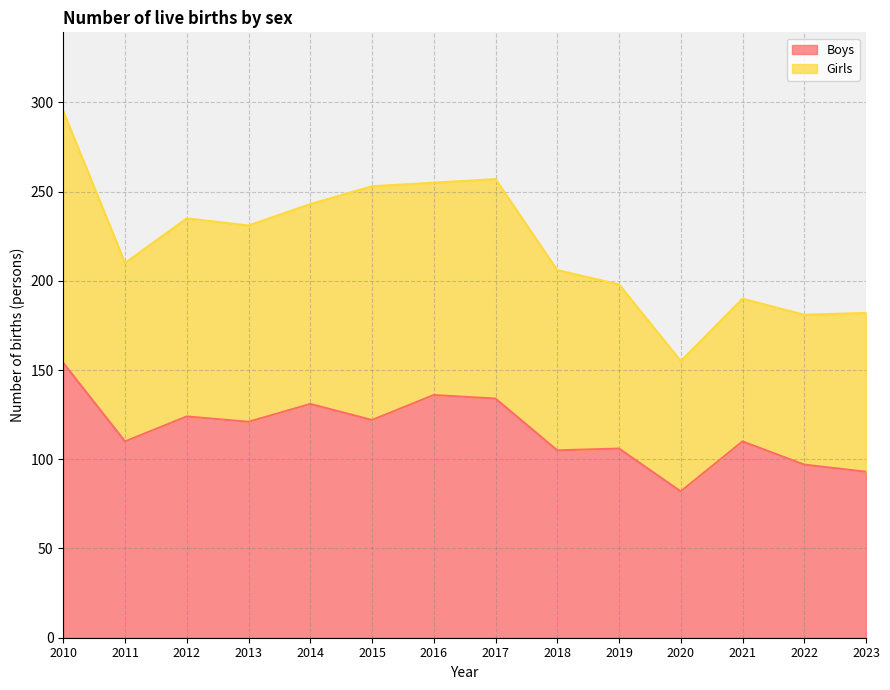

How many data points are above 121?

6